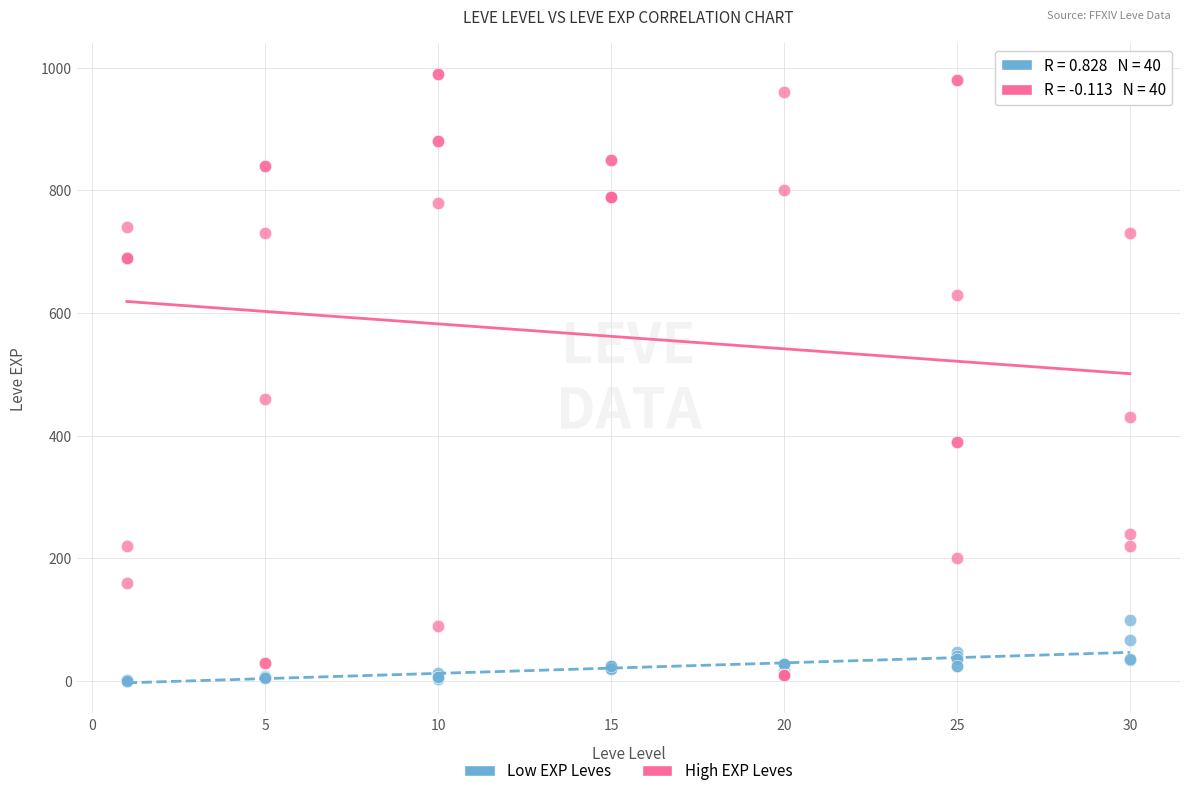

Across all series, what Y value is closest to 495?

460